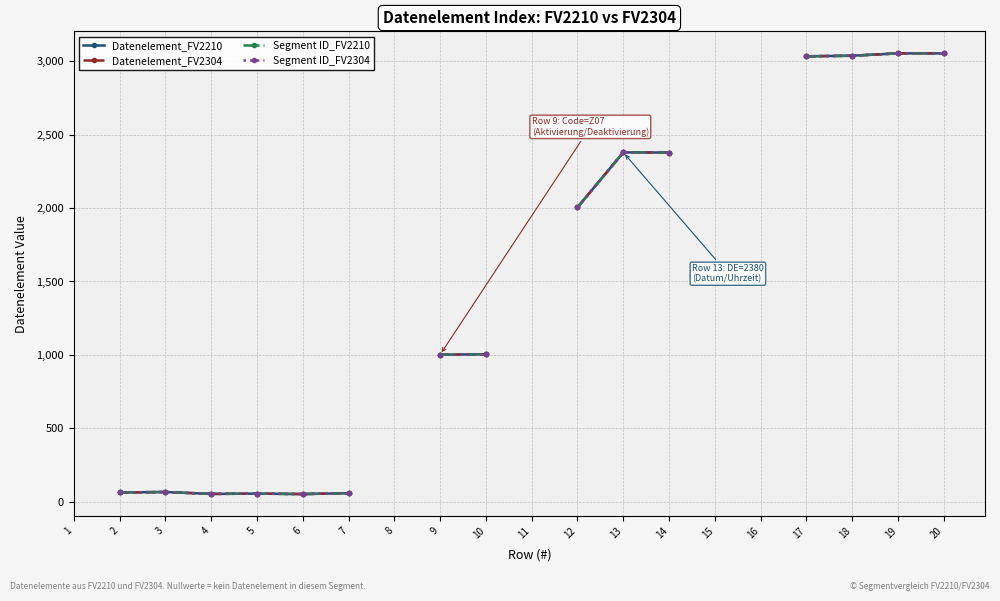

Is the value of Segment ID_FV2210 at 1 greater than the value of Segment ID_FV2304 at 3?

No